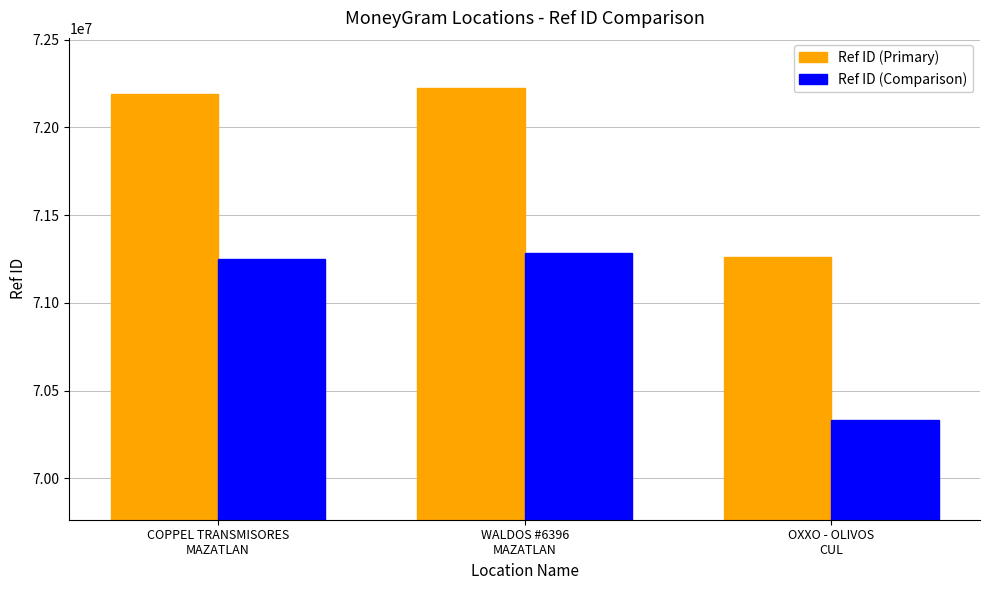

Rank the categories by Ref ID (Primary) value from highest to lowest.

WALDOS #6396
MAZATLAN, COPPEL TRANSMISORES
MAZATLAN, OXXO - OLIVOS
CUL